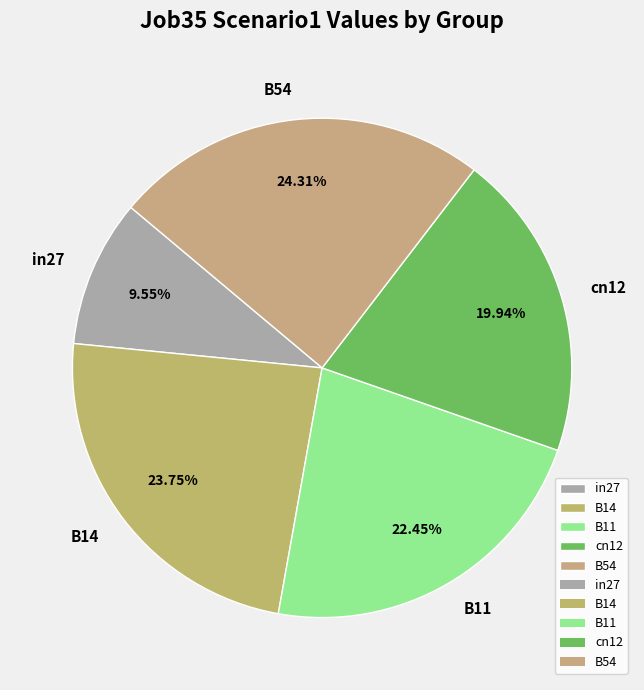

Is the sum of B14 and cn12 greater than half?

No